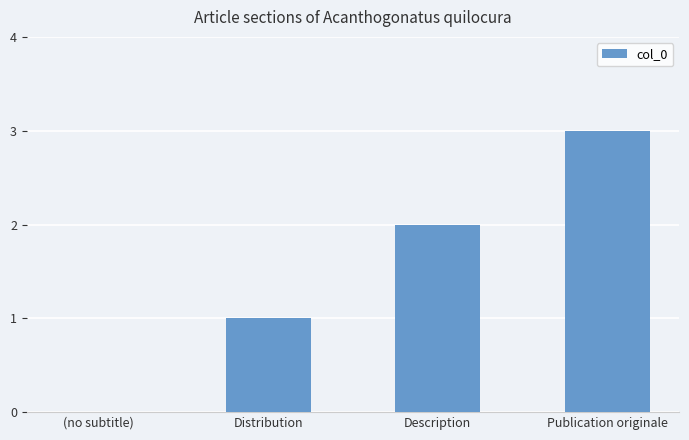

What is the sum of all values?

6